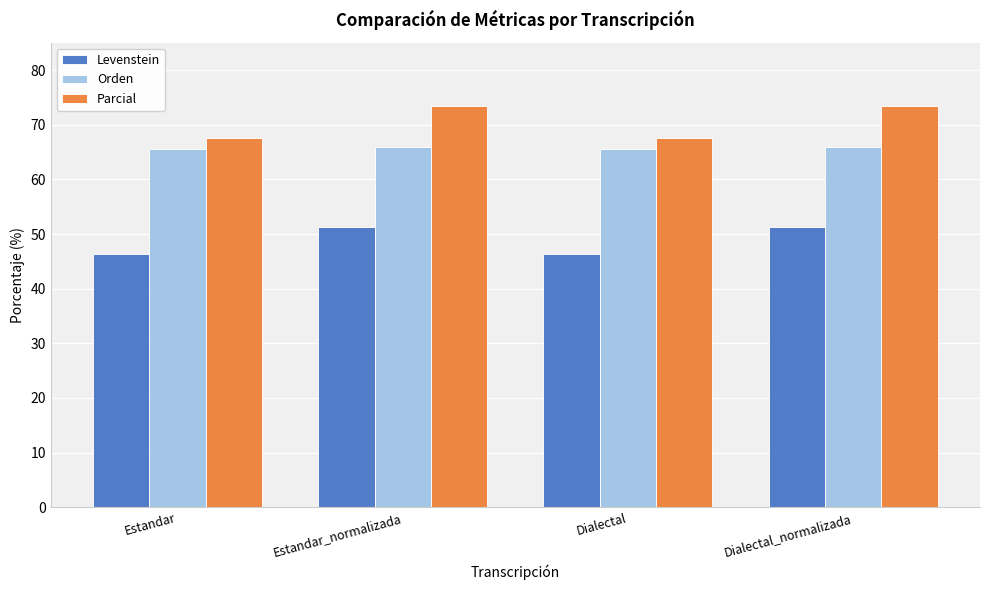

Rank the series at Dialectal_normalizada from highest to lowest value.

Parcial, Orden, Levenstein